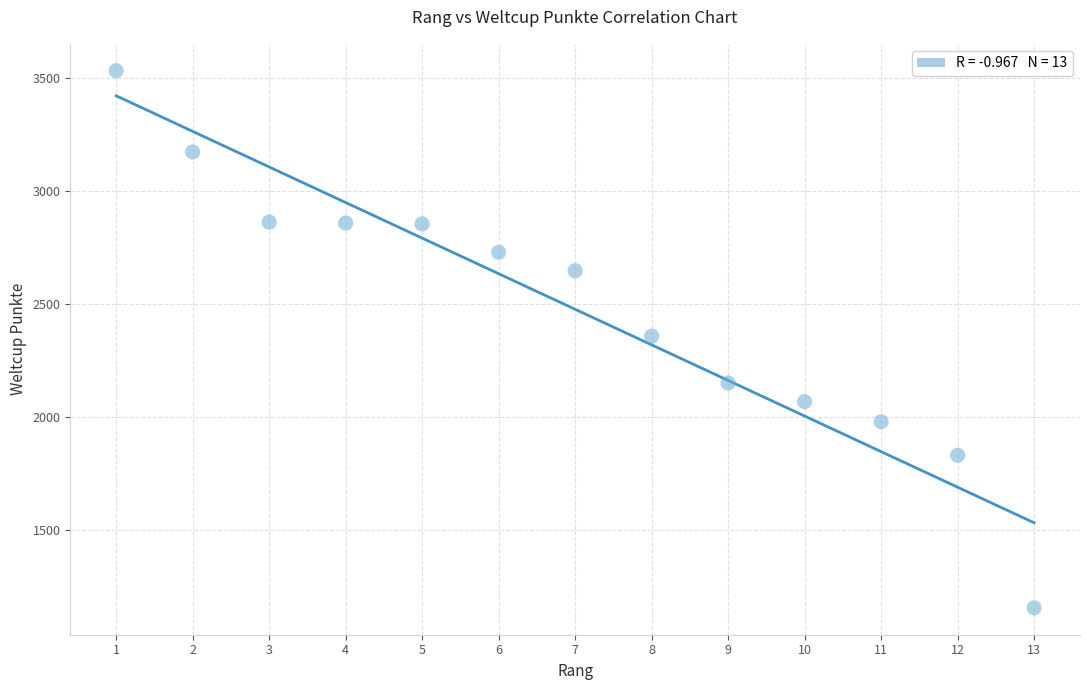

What is the range of Y values (max minus min)?

2373